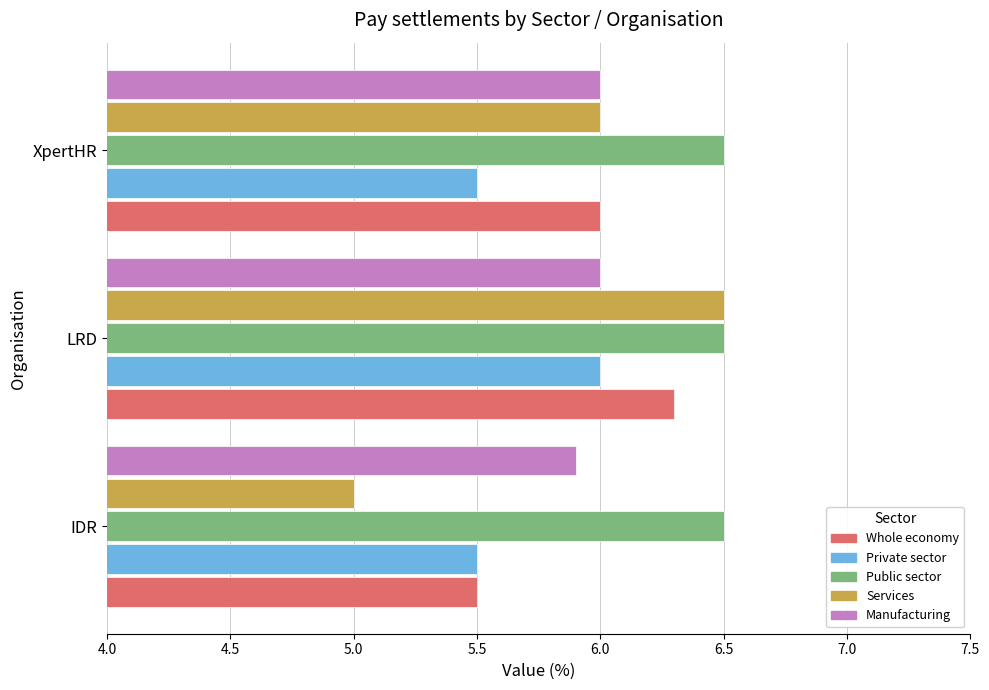

Where is Manufacturing nearest to the value 5?

IDR